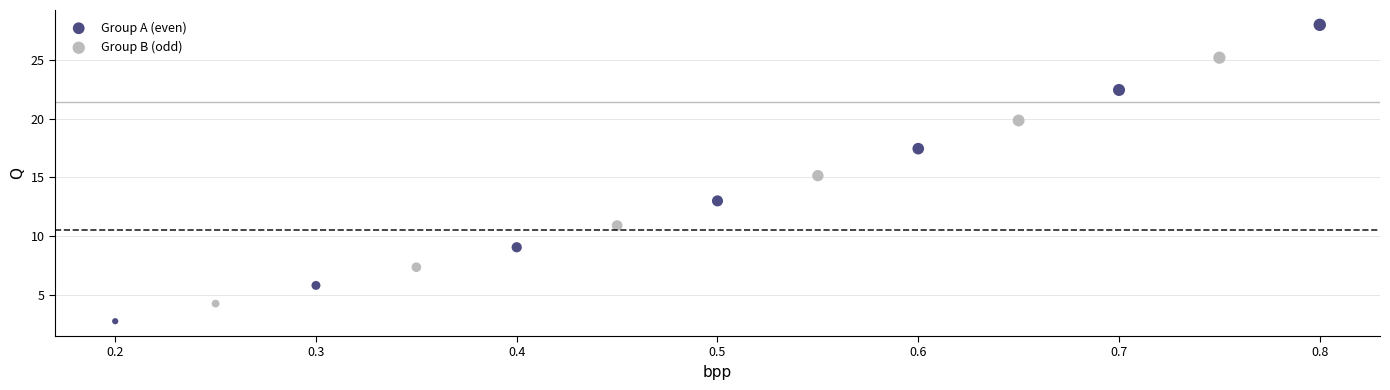

Which series contains the highest Y value?

Group A (even)